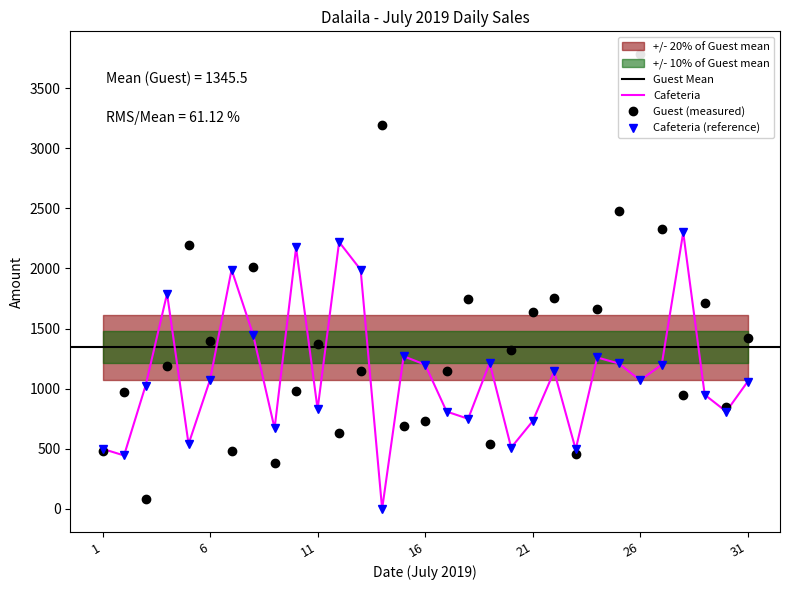

Where is the first local minimum for Cafeteria?

2